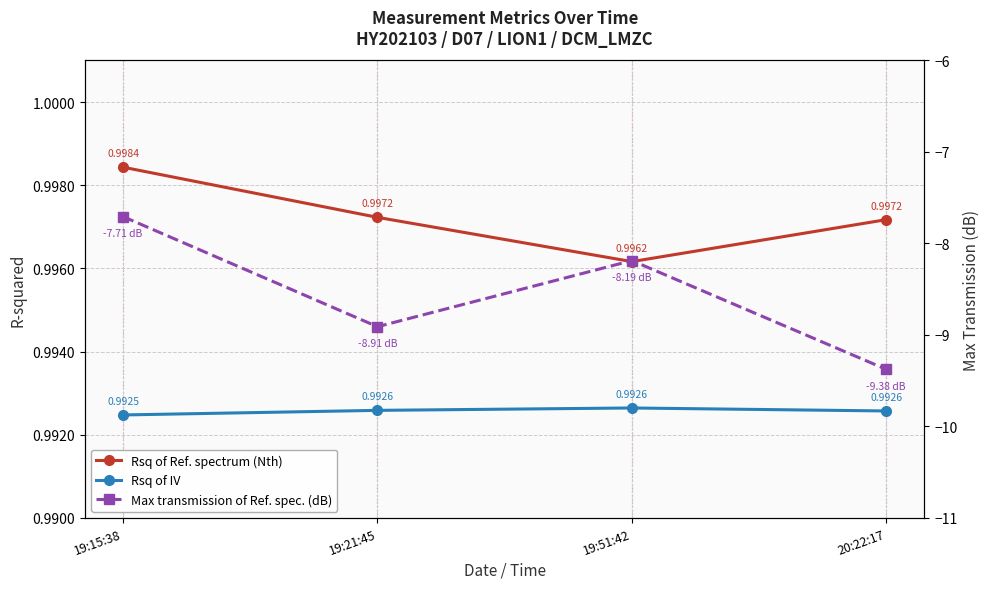

Reading right to left, list all the values displayed in this chart.

Rsq of Ref. spectrum (Nth): 20:22:17=1.0	19:51:42=1.0	19:21:45=1.0	19:15:38=1.0
Rsq of IV: 20:22:17=1.0	19:51:42=1.0	19:21:45=1.0	19:15:38=1.0
Max transmission of Ref. spec. (dB): 20:22:17=-9.4	19:51:42=-8.2	19:21:45=-8.9	19:15:38=-7.7